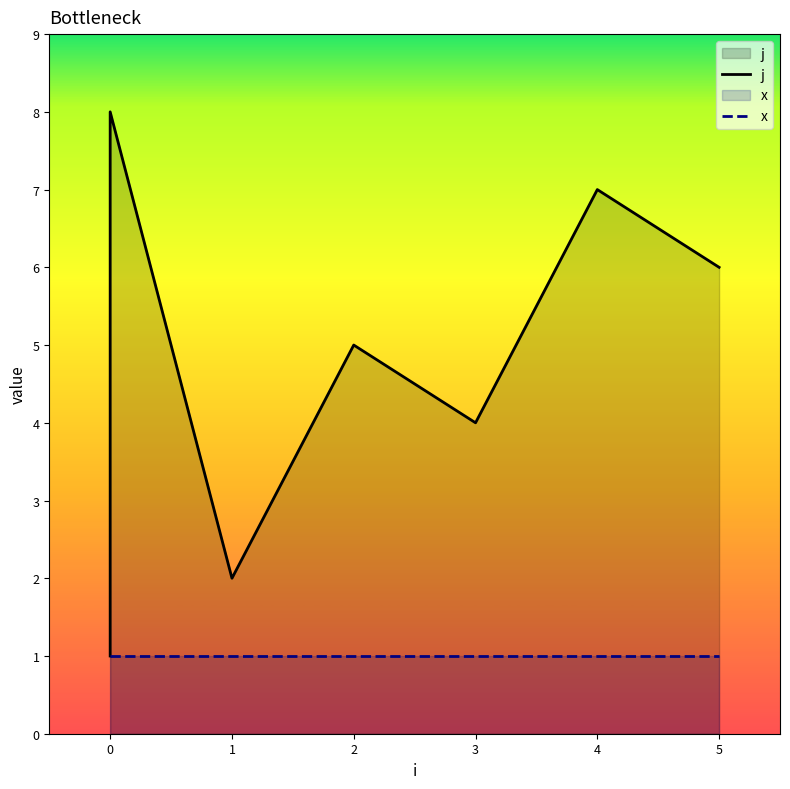

Which series has the largest range (max minus min)?

j